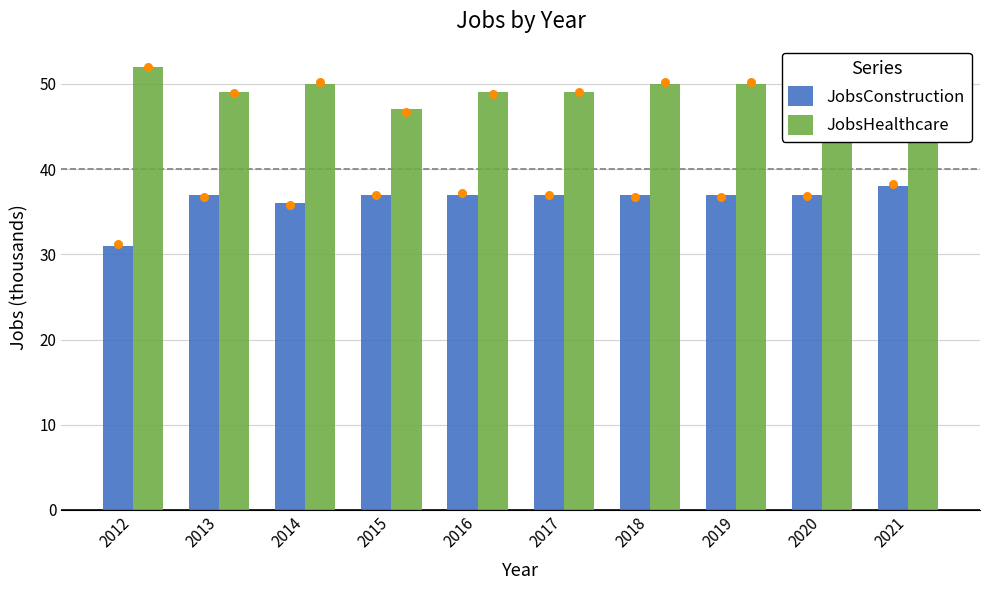

What are all the series names shown in the legend?

JobsConstruction, JobsHealthcare